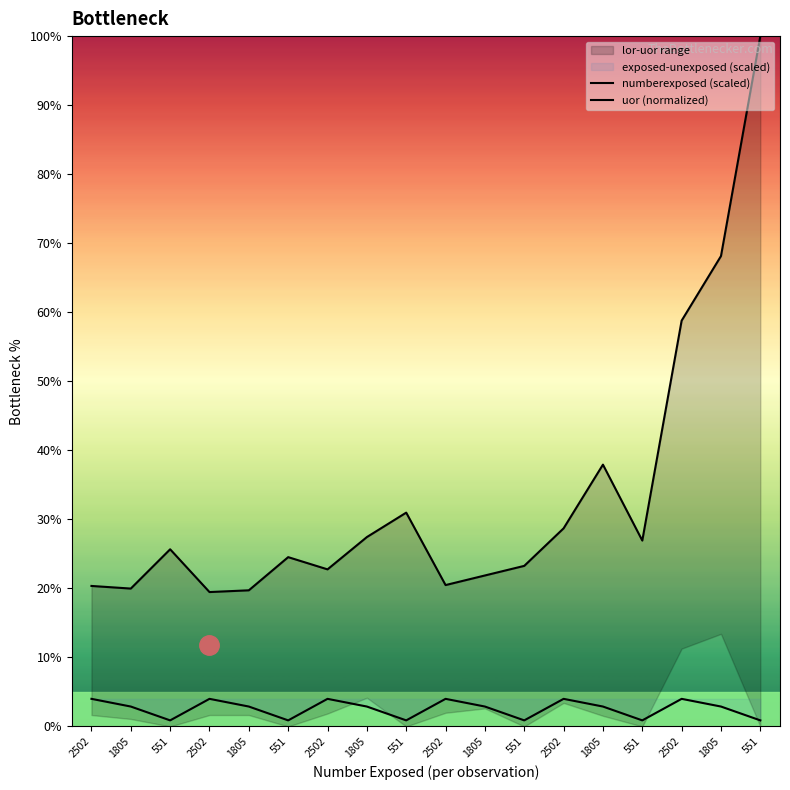

Is the value of uor (normalized) at 2502 greater than the value of numberexposed (scaled) at 1805?

Yes